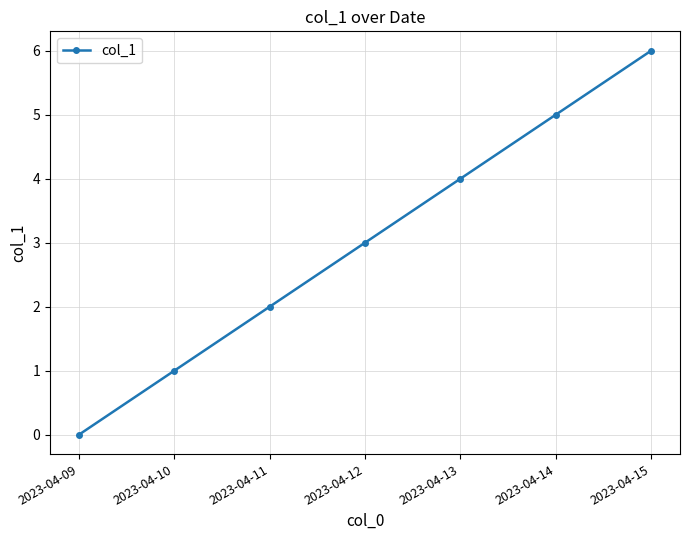

How many data points are less than 3?

3